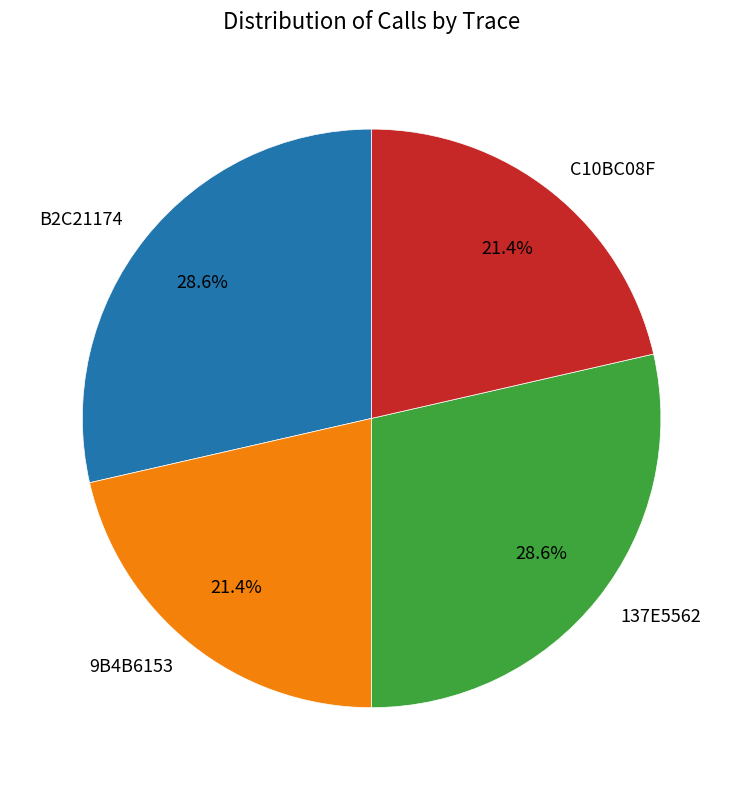

To the nearest percent, what is the difference between the largest and smallest slice percentages?

7%